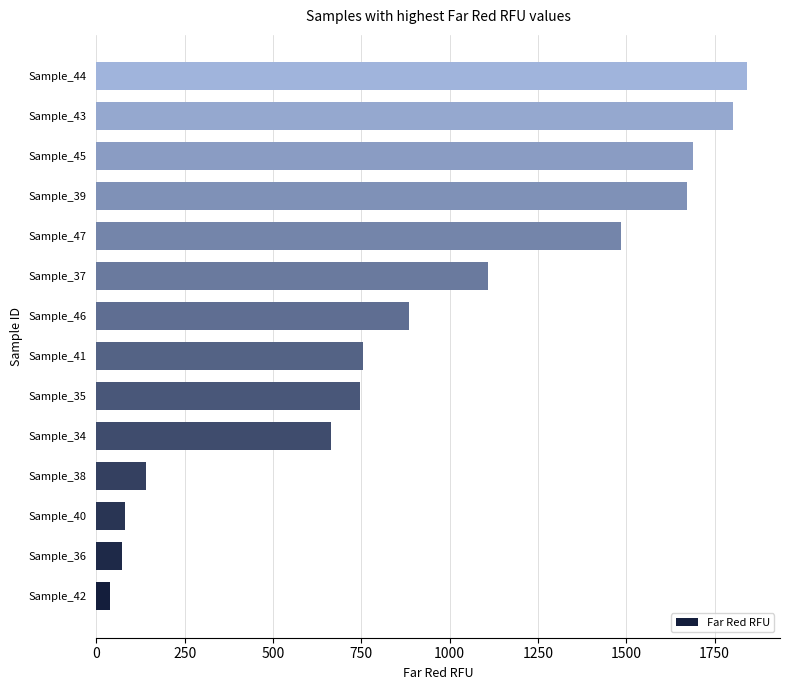

The chart shows a value of 399.0 at Sample_39. True or false?

False